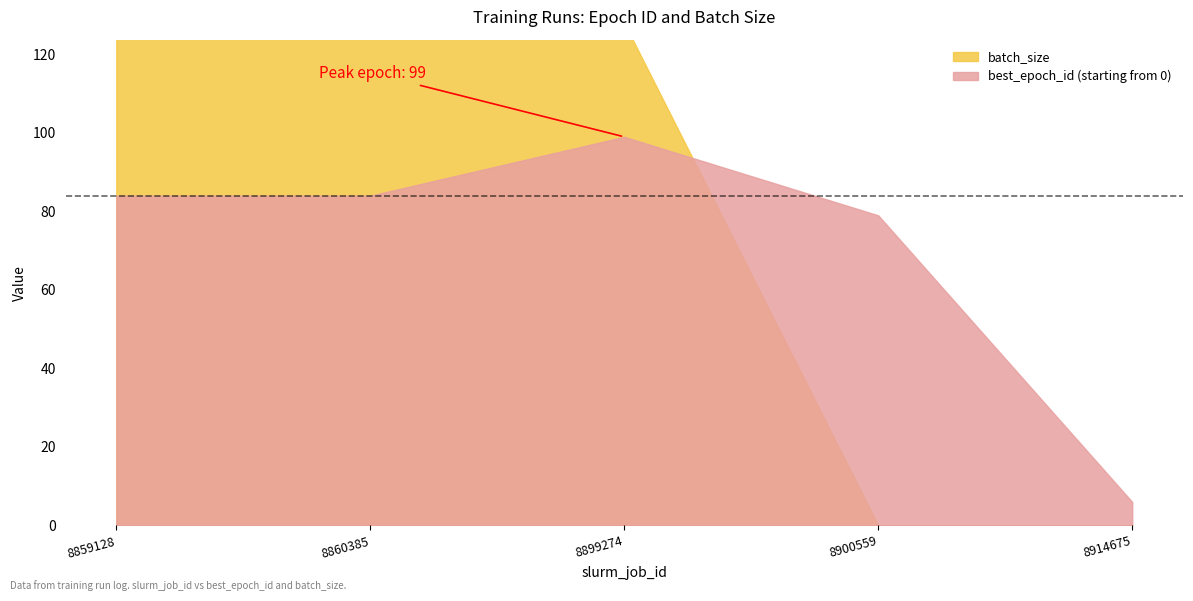

How many data points in best_epoch_id are above 84?

1